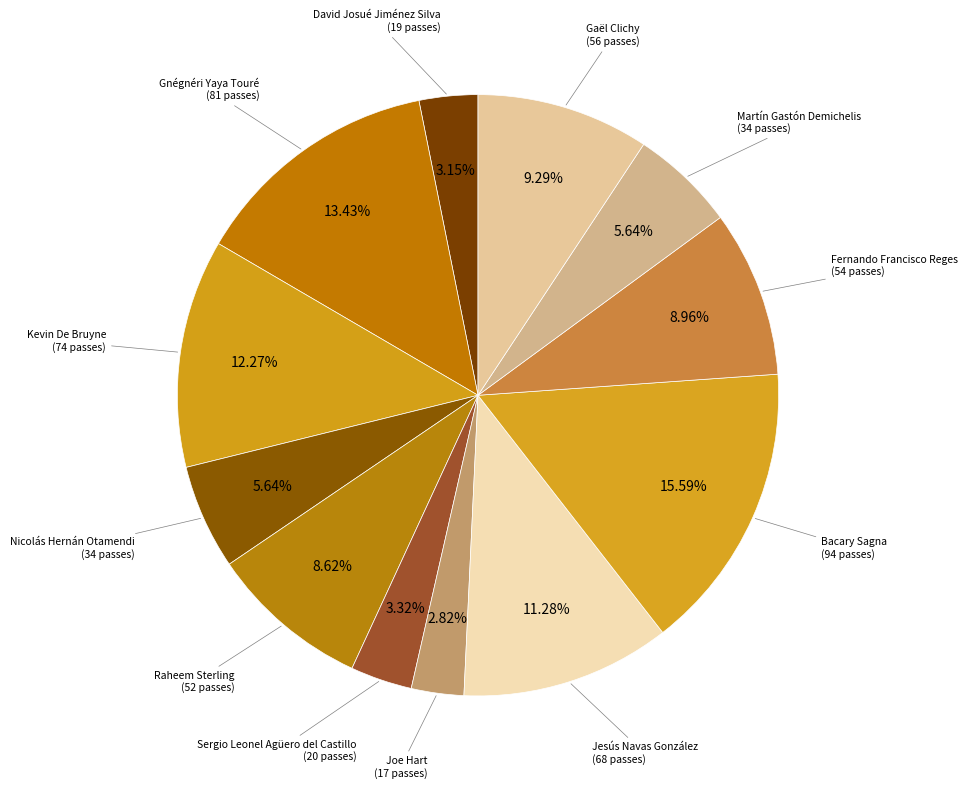

How many slices are in this pie chart?

12